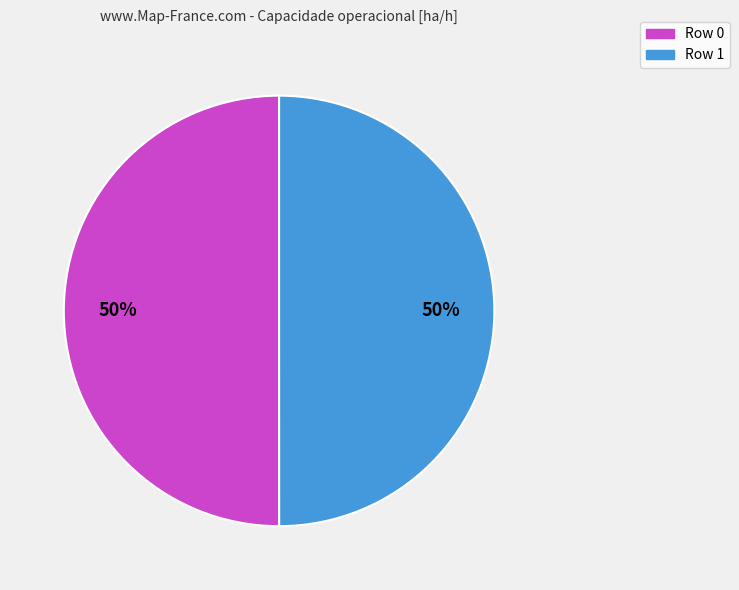

To the nearest percent, what is the average slice percentage?

50%